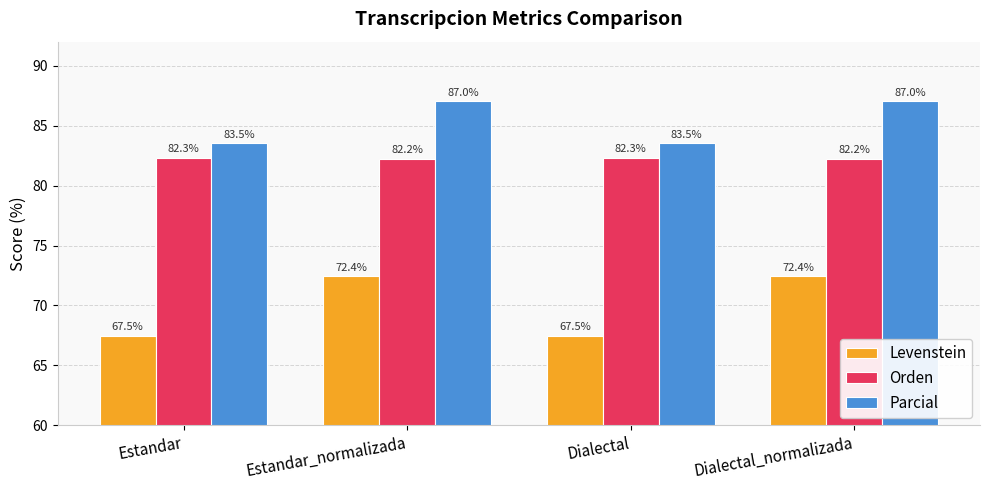

What is the highest value of the Parcial series?

87.0